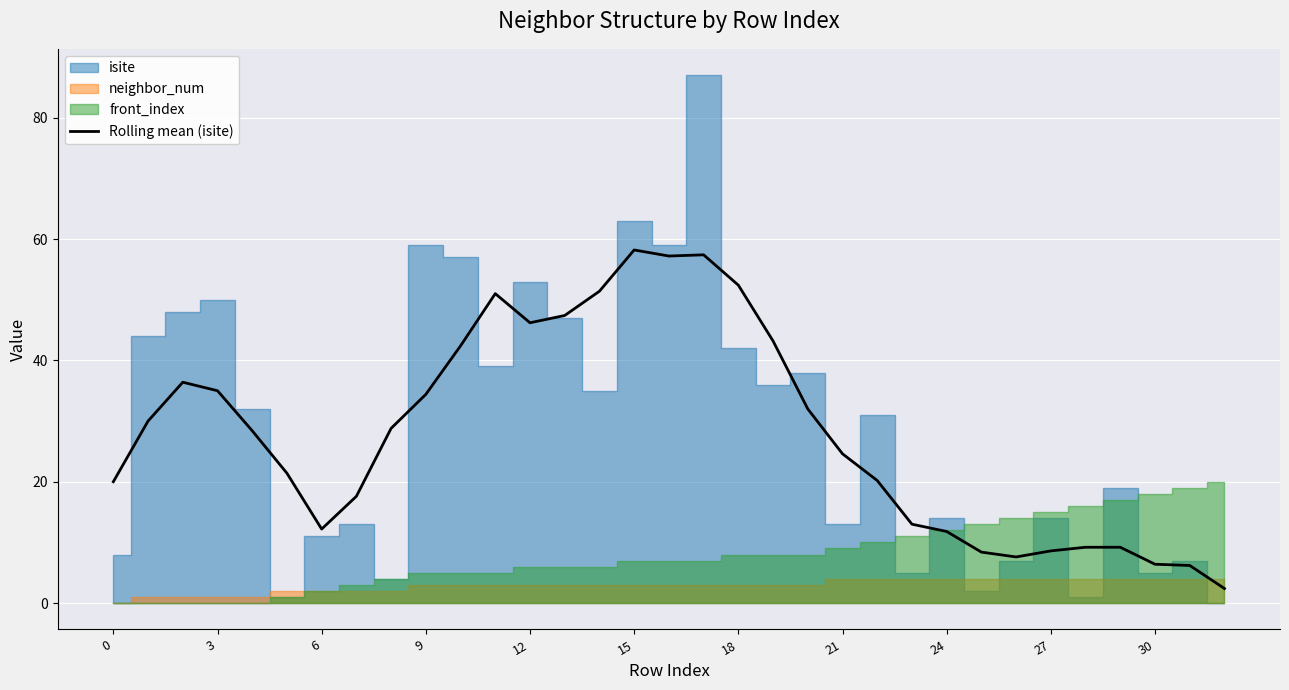

Which label corresponds to the smallest value in the chart?

32